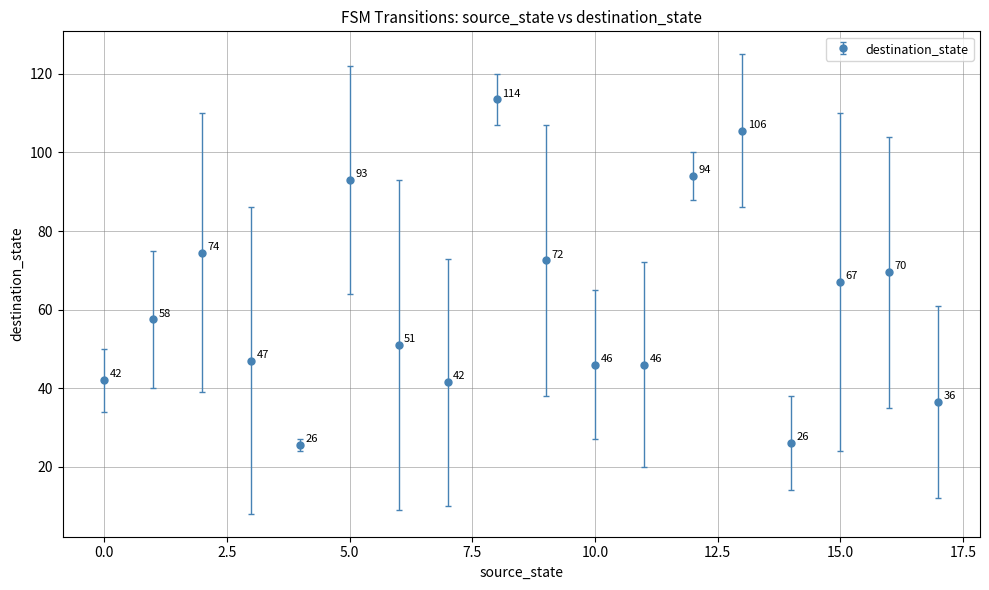

How many interior local peaks (higher than both neighbors) does the data have?

5